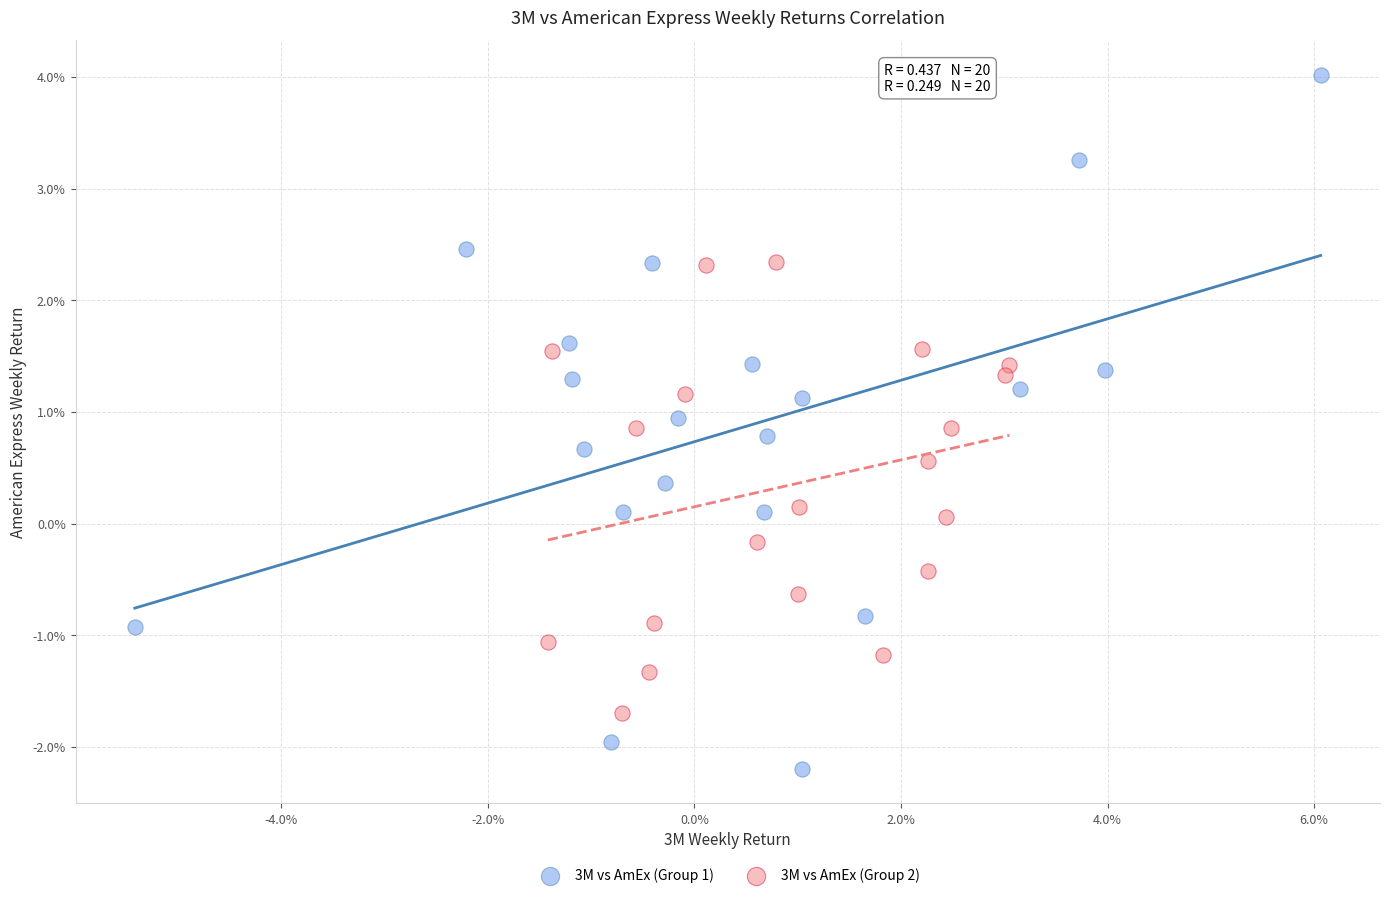

Which series has the largest Y range (max minus min)?

3M vs AmEx (Group 1)